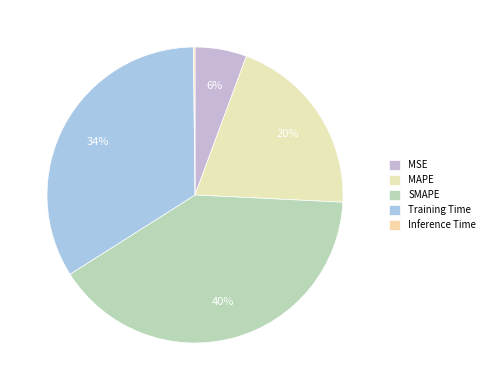

Is the sum of MAPE and MSE greater than half?

No